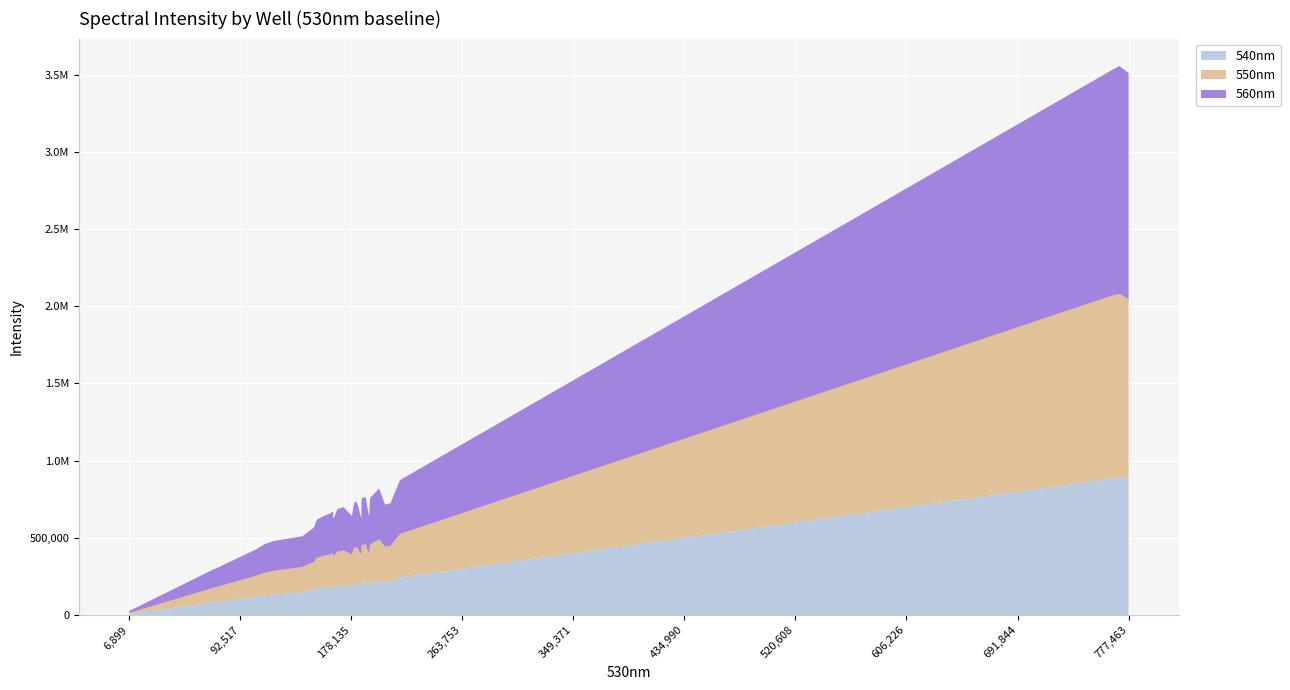

Reading right to left, transcribe all the data shown in this chart.

540nm: D4=186194	D3=6605	D2=83297	D1=885577	C12=118431	C11=183603	C10=208644	C9=186380	C8=201317	C7=166509	C6=177285	C5=187418	C4=190571	C3=6837	C2=85055	C1=889789	B12=132406	B11=171949	B10=190060	B9=204649	B8=243241	B7=212277	B6=200237	B5=186038	B4=213862	B3=6980	B2=82377	B1=888383	A12=127262	A11=185290	A10=177656	A9=194336	A8=213795	A7=226101	A6=161670	A5=146897	A4=211206	A3=7136	A2=71550	A1=890471
550nm: D4=199723	D3=6799	D2=95196	D1=1189890	C12=135546	C11=211581	C10=242137	C9=214566	C8=232241	C7=189967	C6=200582	C5=207130	C4=204974	C3=6891	C2=99759	C1=1189240	B12=152522	B11=197544	B10=220774	B9=237337	B8=281202	B7=244916	B6=226558	B5=207243	B4=233019	B3=7058	B2=95800	B1=1190960	A12=147015	A11=215112	A10=206386	A9=223811	A8=245911	A7=263470	A6=181831	A5=163899	A4=230615	A3=7124	A2=82478	A1=1154220
560nm: D4=235671	D3=11262	D2=121617	D1=1466830	C12=171174	C11=265224	C10=302837	C9=268706	C8=287876	C7=237237	C6=246026	C5=251681	C4=239896	C3=11498	C2=125552	C1=1477060	B12=193507	B11=247388	B10=275965	B9=295423	B8=349259	B7=301496	B6=278759	B5=249318	B4=276404	B3=12008	B2=121040	B1=1473020	A12=185544	A11=269458	A10=257845	A9=280895	A8=305925	A7=329629	A6=224686	A5=199420	A4=273469	A3=12868	A2=105031	A1=1466240